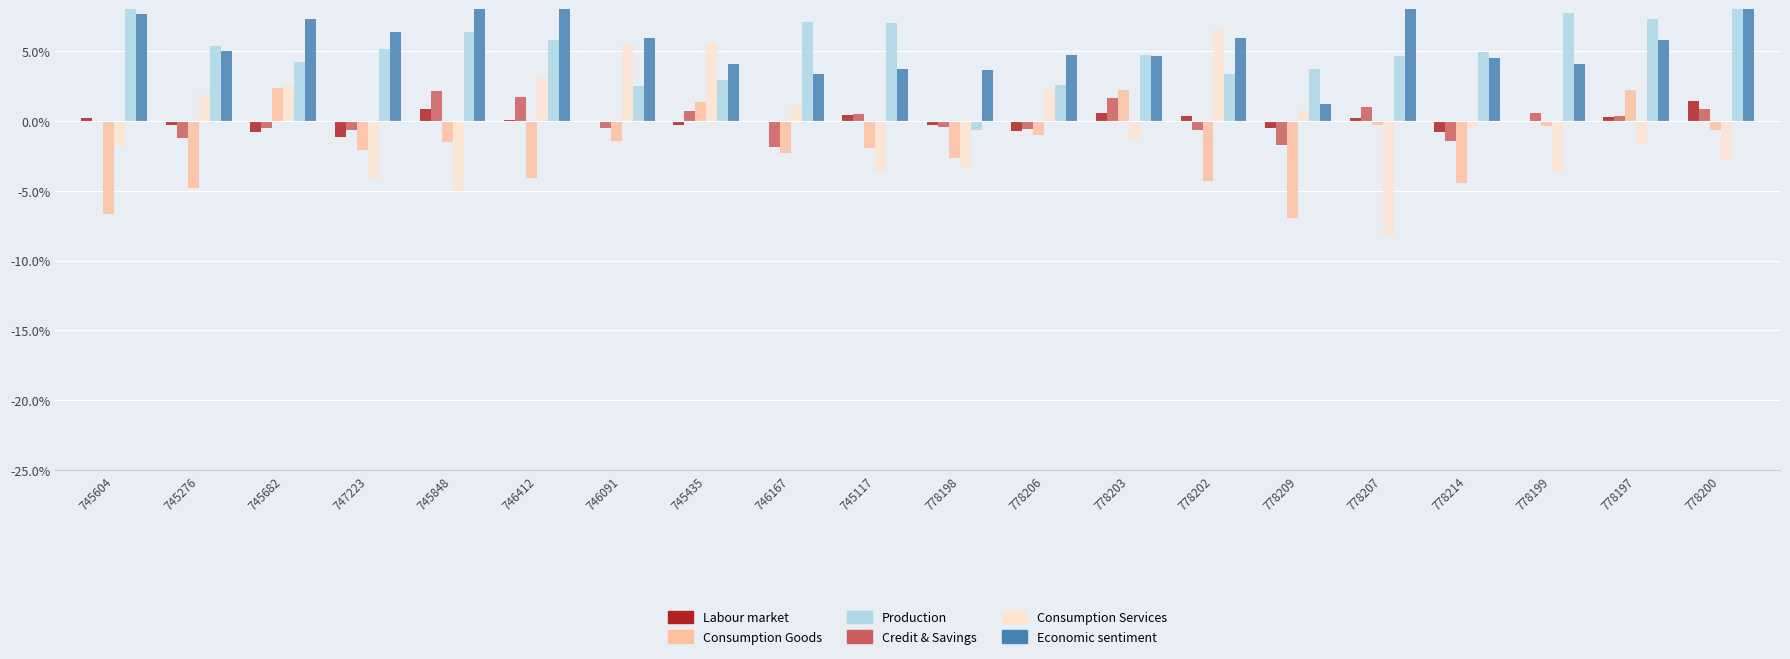

What is the label of the 12th bar from the right?

746167